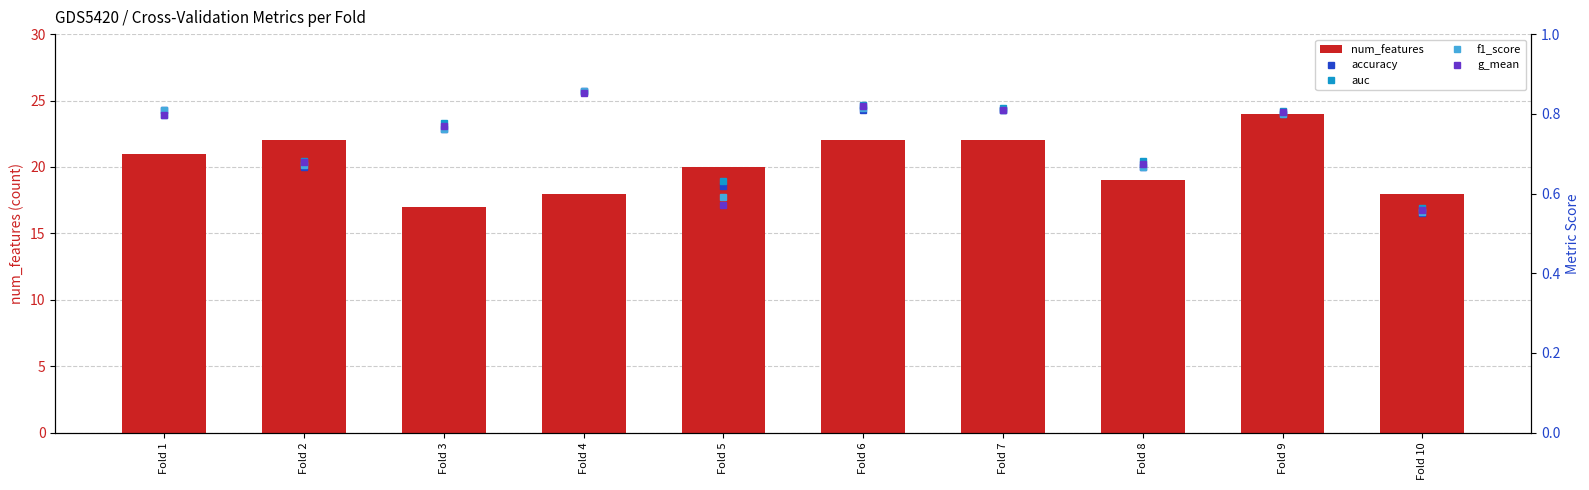

Reading left to right, list all the values displayed in this chart.

num_features: 21.0	22.0	17.0	18.0	20.0	22.0	22.0	19.0	24.0	18.0
accuracy: 0.8	0.7	0.8	0.9	0.6	0.8	0.8	0.7	0.8	0.6
auc: 0.8	0.7	0.8	0.9	0.6	0.8	0.8	0.7	0.8	0.6
f1_score: 0.8	0.7	0.8	0.9	0.6	0.8	0.8	0.7	0.8	0.6
g_mean: 0.8	0.7	0.8	0.9	0.6	0.8	0.8	0.7	0.8	0.6